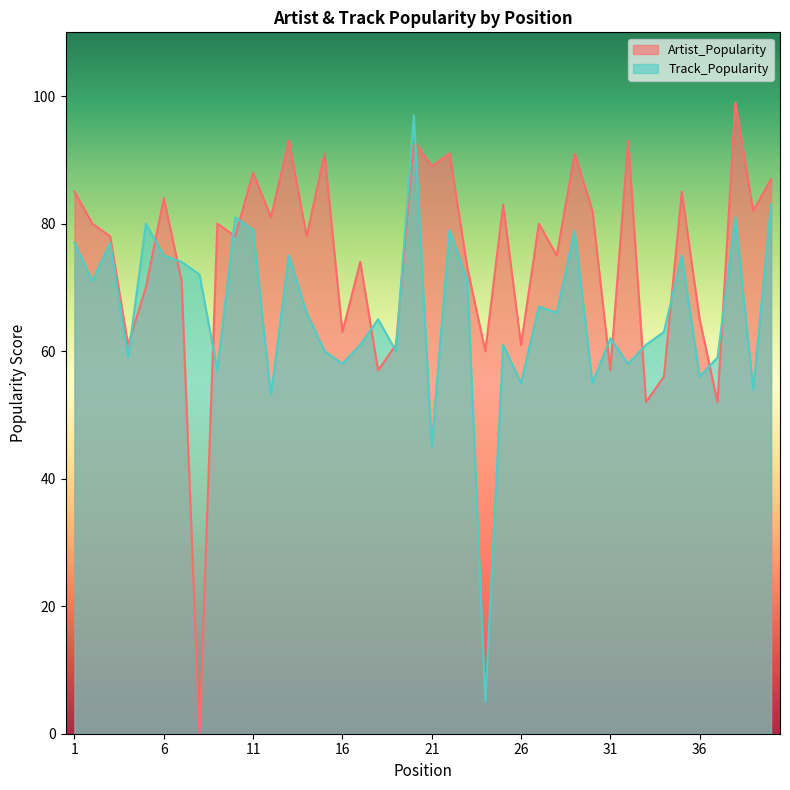

Reading right to left, transcribe all the data shown in this chart.

Artist_Popularity: 87	82	99	52	65	85	56	52	93	57	82	91	75	80	61	83	60	73	91	89	93	61	57	74	63	91	78	93	81	88	78	80	0	71	84	70	61	78	80	85
Track_Popularity: 83	54	81	59	56	75	63	61	58	62	55	79	66	67	55	61	5	71	79	45	97	60	65	61	58	60	66	75	53	79	81	57	72	74	75	80	59	77	71	77